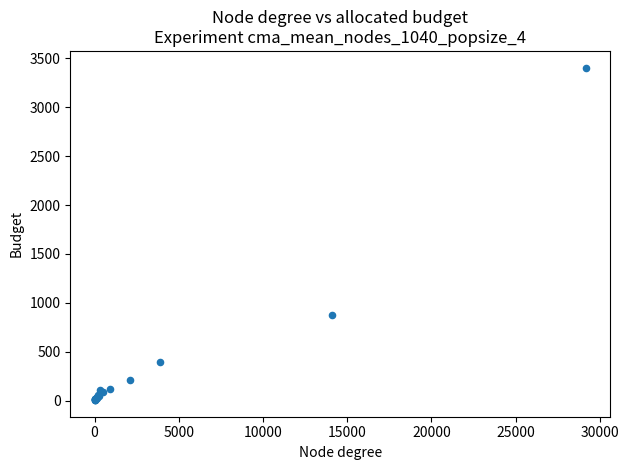

What Y value in the scatter plot is closest to 1706?

873